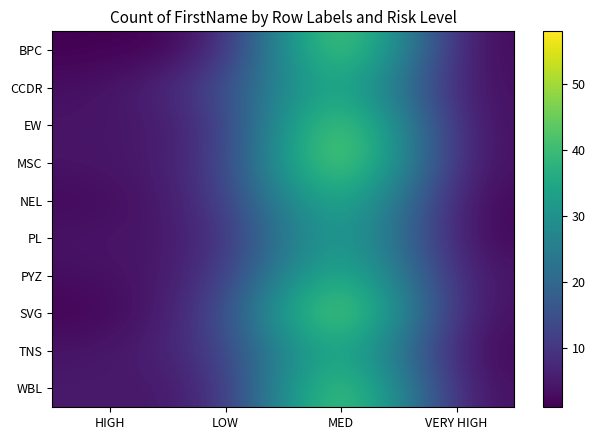

List the series in order of their peak value, highest first.

MSC, SVG, BPC, EW, WBL, PYZ, NEL, TNS, CCDR, PL